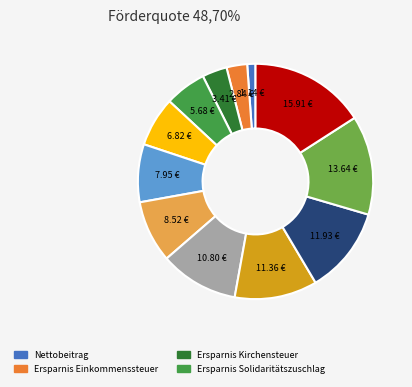

Is there a majority slice in this chart?

No